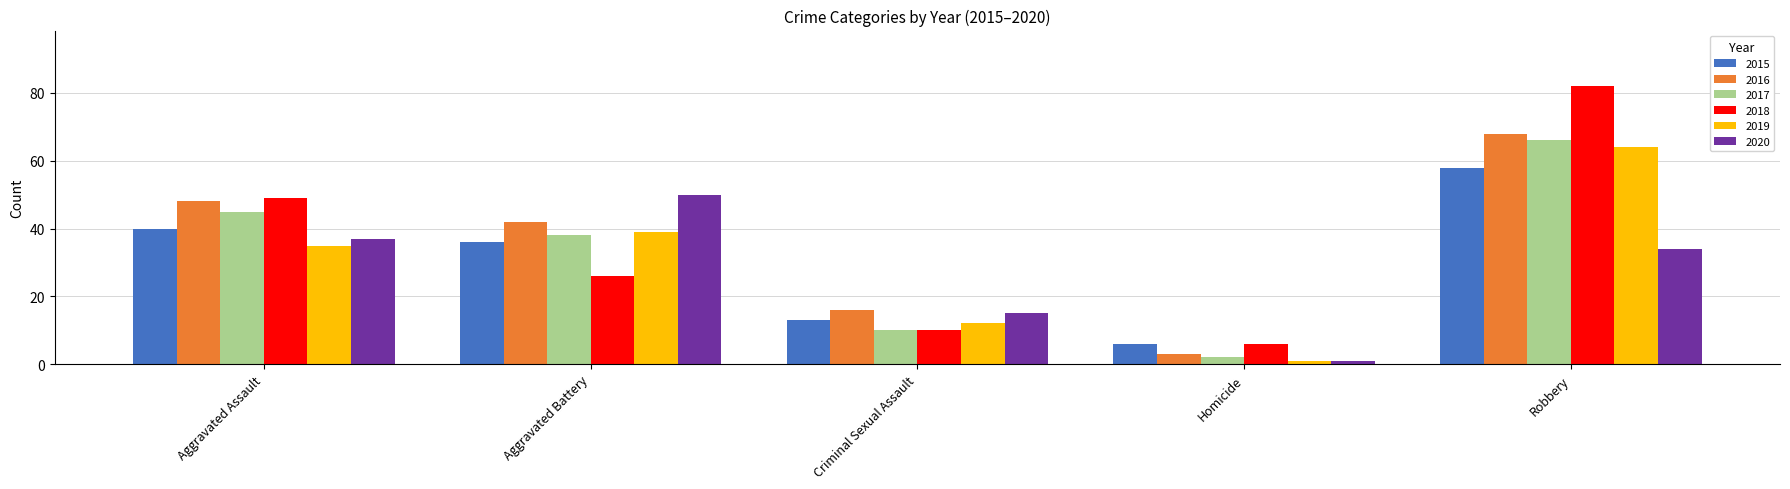

What is the difference between the maximum and second lowest values in the 2017 series?

56